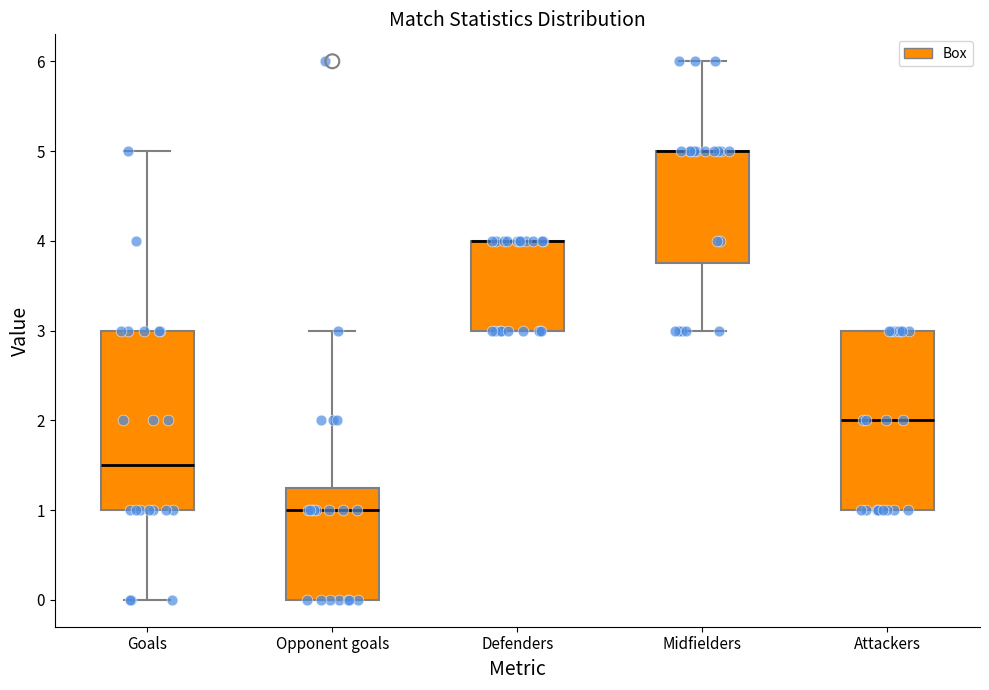

Where is the upper edge of the box for Attackers on the y-axis? The values are not printed on the chart, so give them approximately, as read against the axis.

3.0